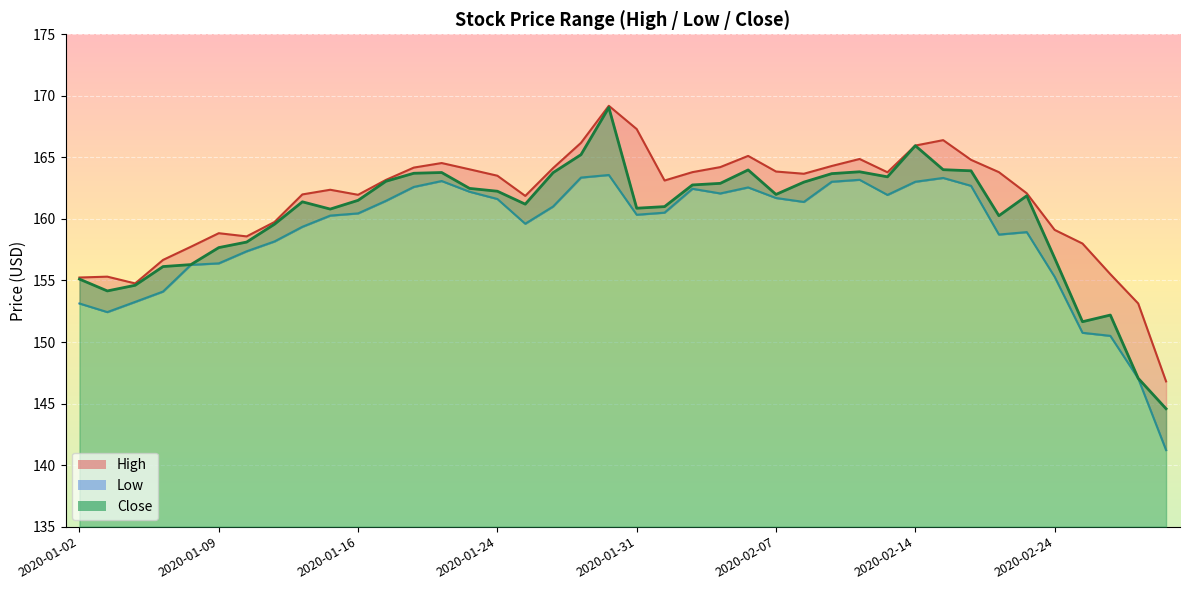

The value of High at 2020-02-04 is 286.2. True or false?

False